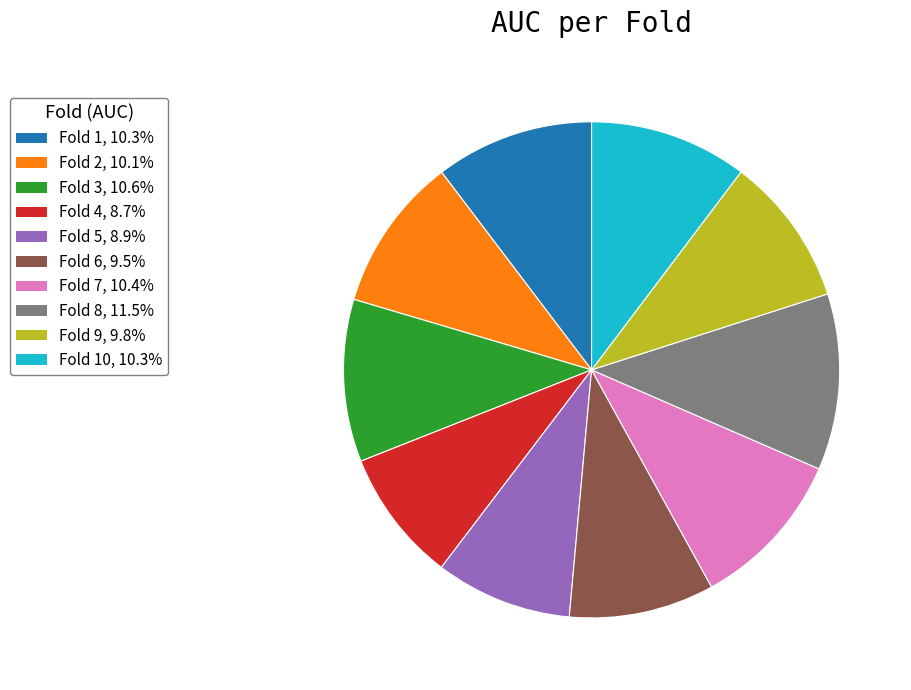

Does any single category account for the majority?

No